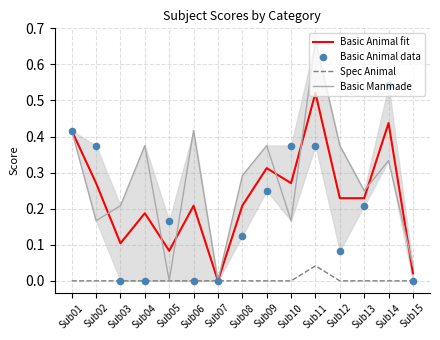

Which series has the largest Y range (max minus min)?

Basic Manmade